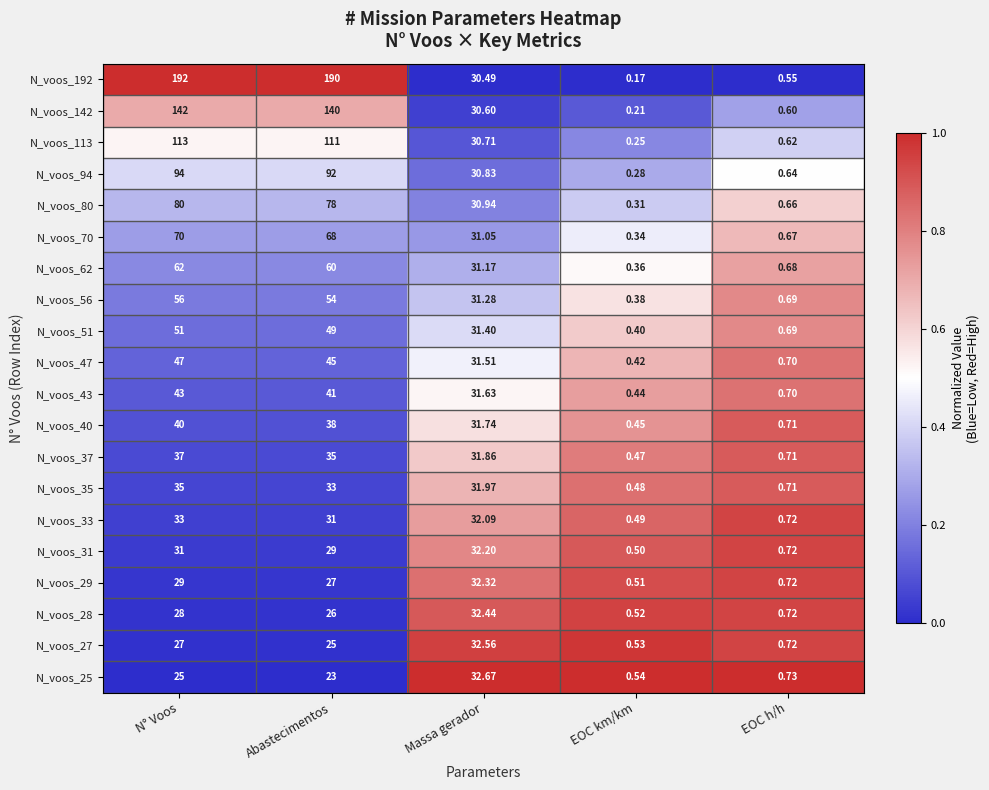

Rank the categories by N_voos_29 value from lowest to highest.

EOC km/km, EOC h/h, Abastecimentos, N° Voos, Massa gerador